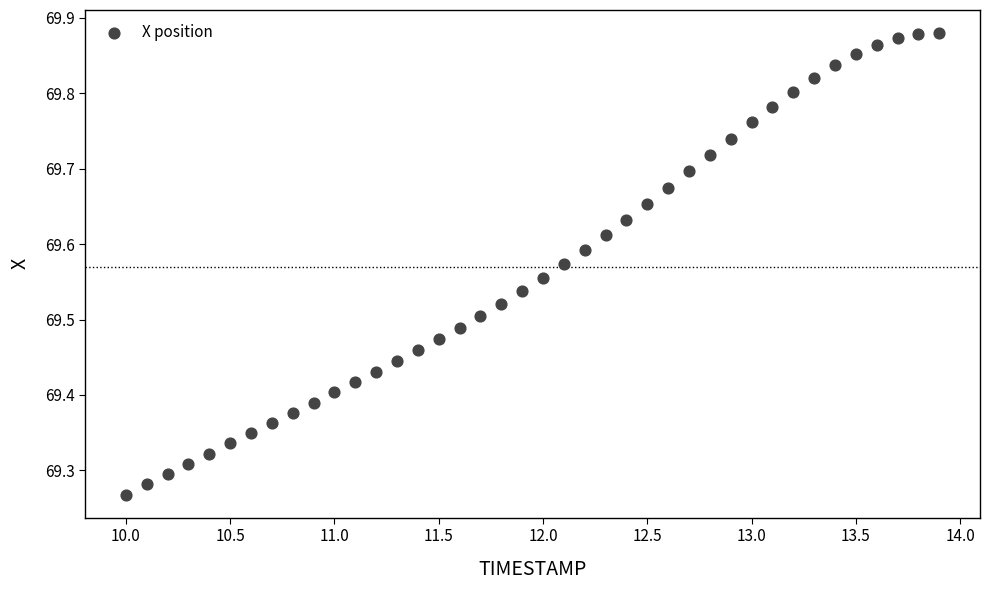

What is the range of Y values (max minus min)?

0.6